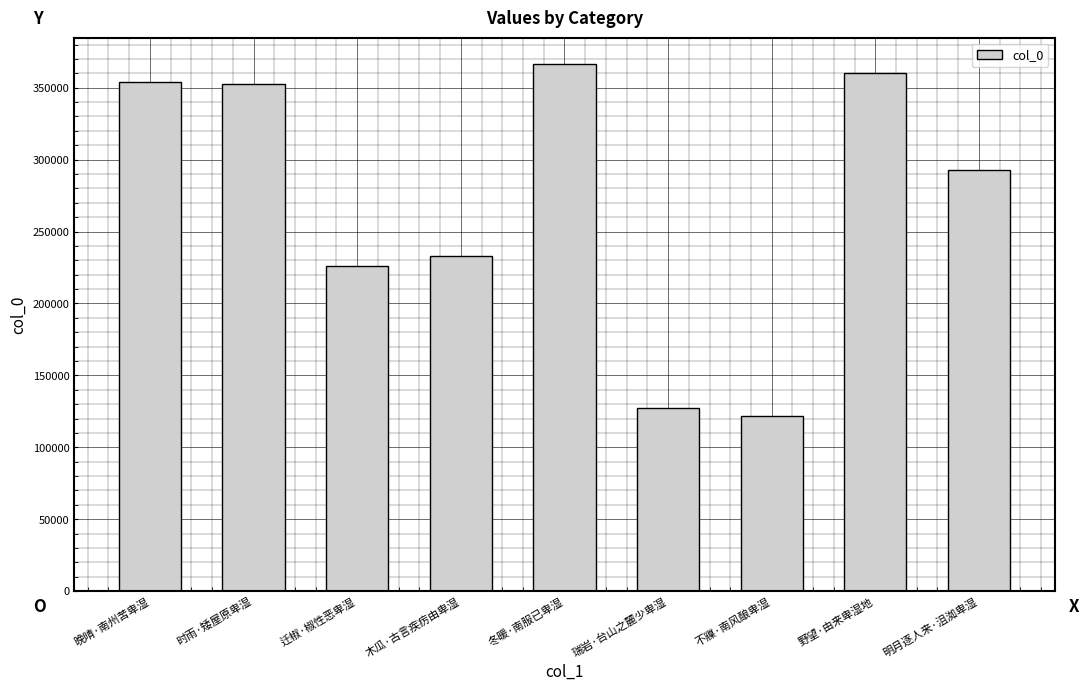

What is the value of the 4th bar from the left?

233227